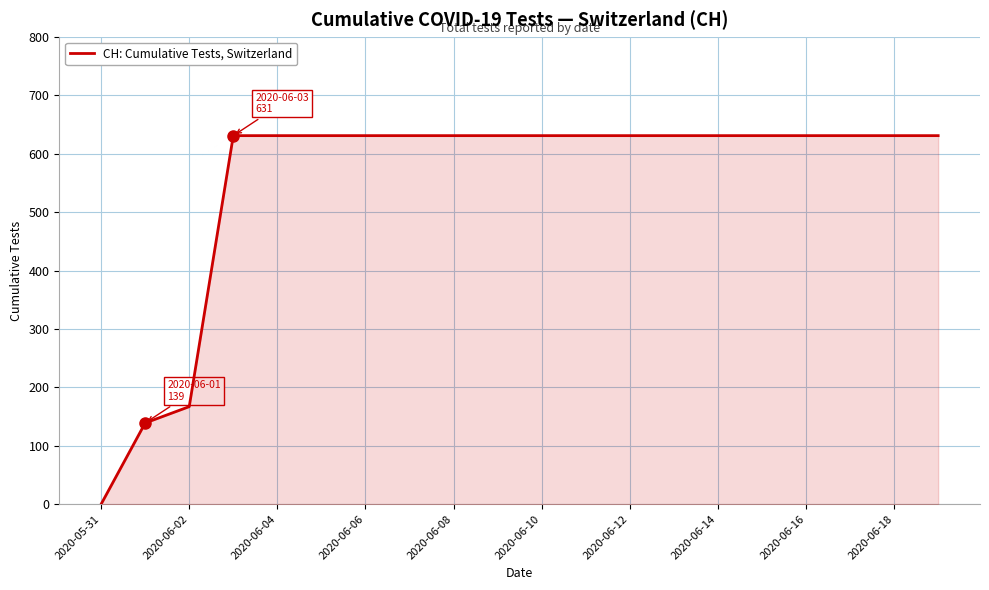

Reading left to right, list all the values displayed in this chart.

0	139	167	631	631	631	631	631	631	631	631	631	631	631	631	631	631	631	631	631